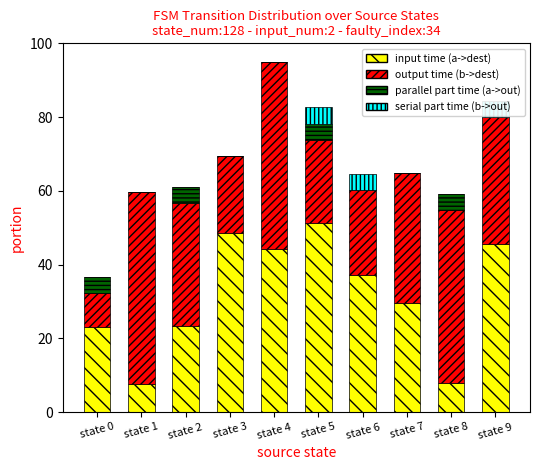

Count the number of categories in the chart.

10